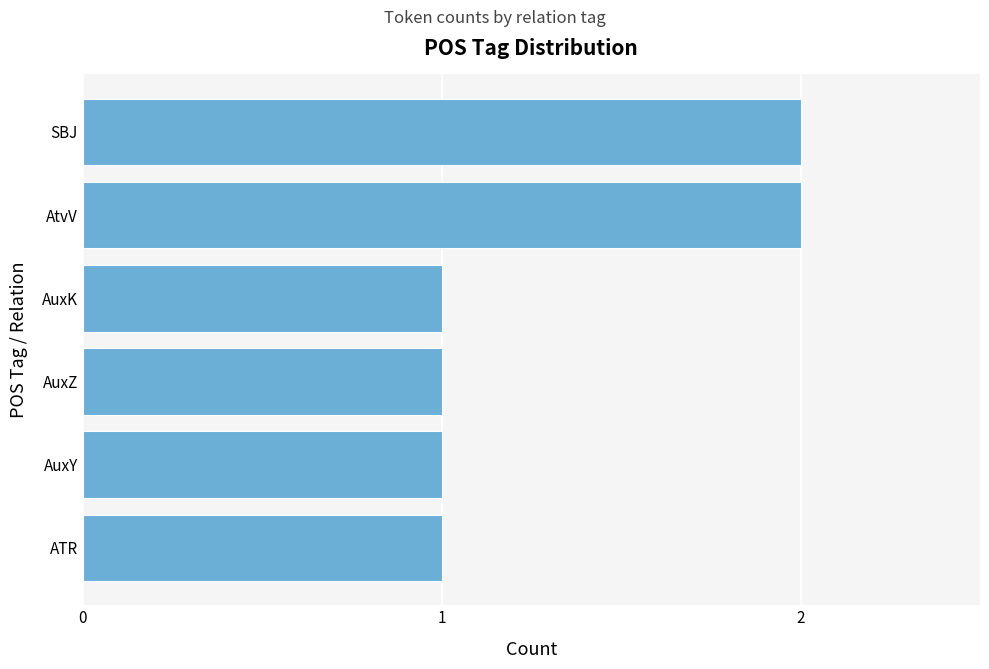

What is the change in value from AuxY to AtvV?

+1